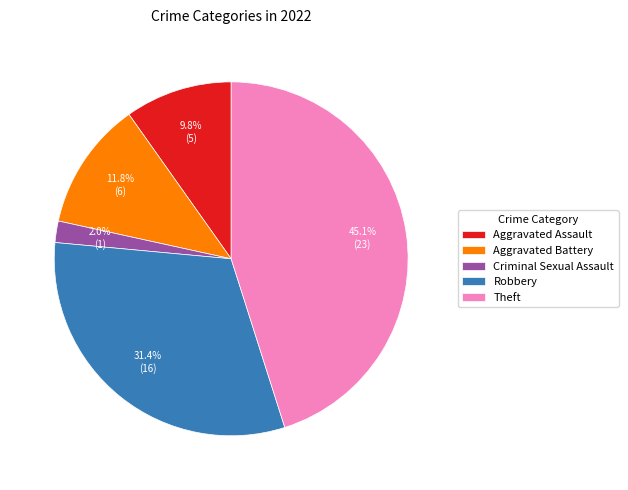

Which slice is the smallest?

Criminal Sexual Assault